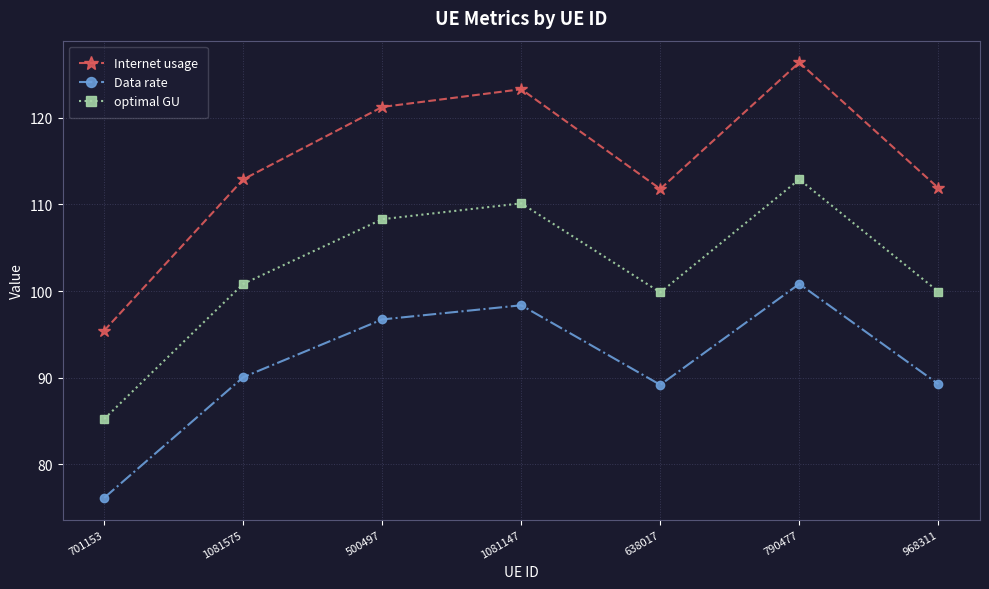

True or false: optimal GU and Internet usage cross at least once.

False